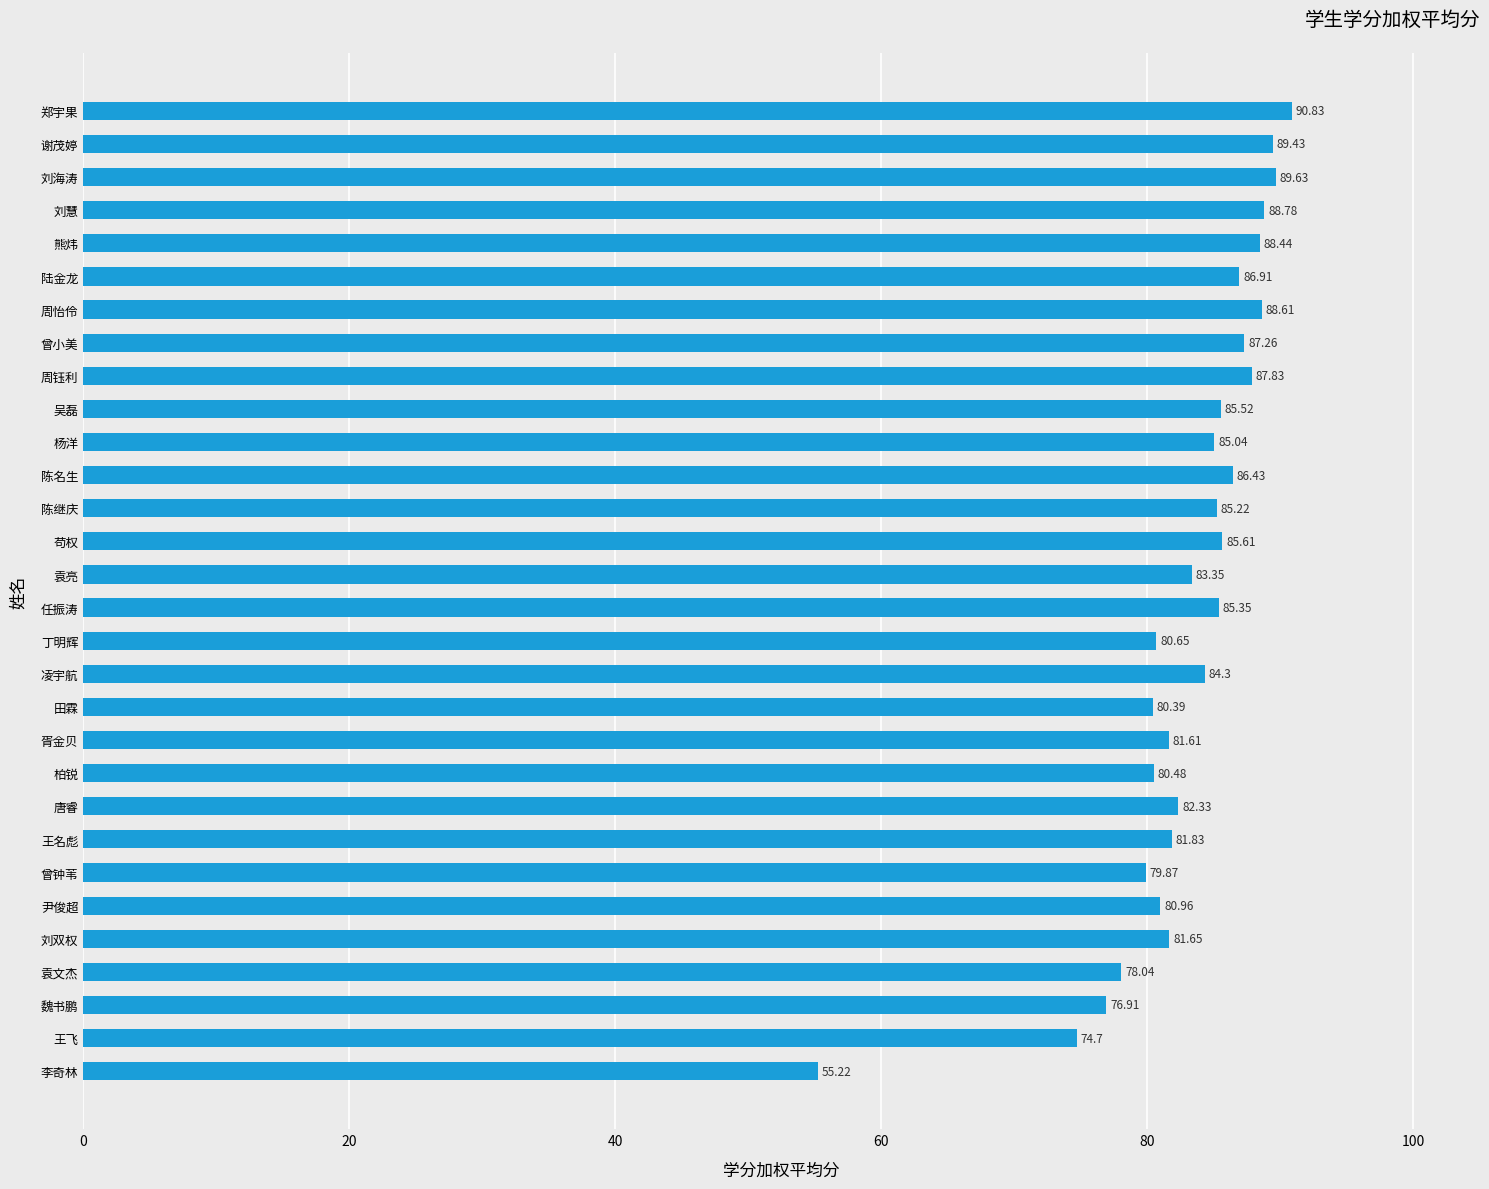

What is the change in value from 熊炜 to 陈继庆?

-3.2